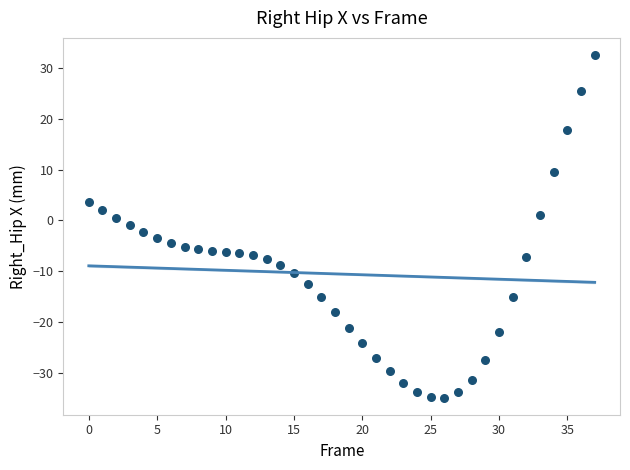

What is the range of Y values (max minus min)?

67.5